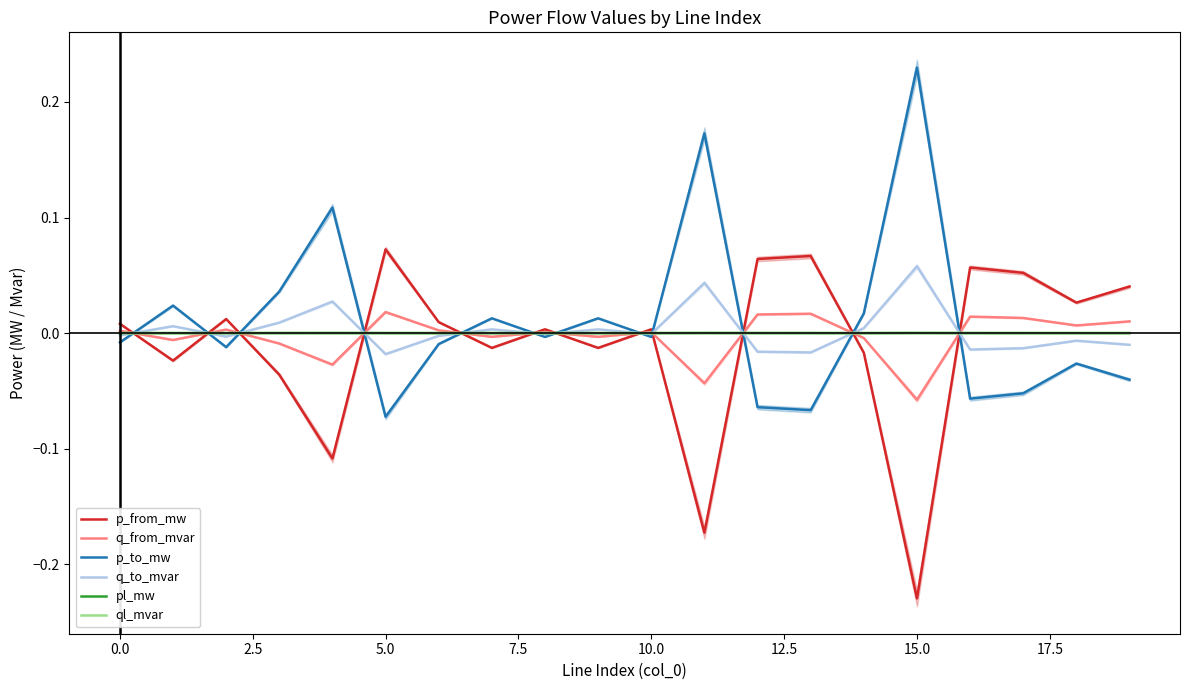

The value of q_from_mvar at 0.0 is 0.0. True or false?

True